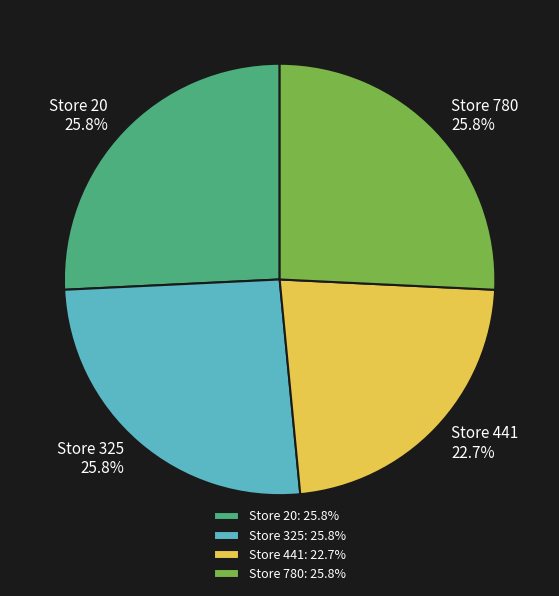

To the nearest percent, what percentage of the pie is Store 325?

26%